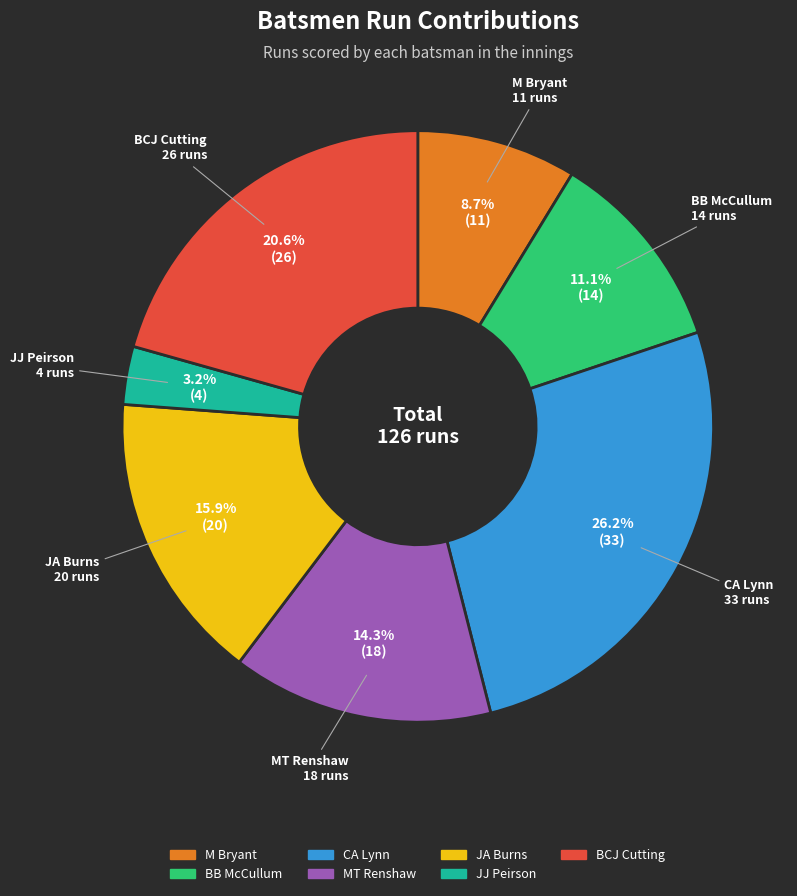

Between BB McCullum and JA Burns, which is larger?

JA Burns